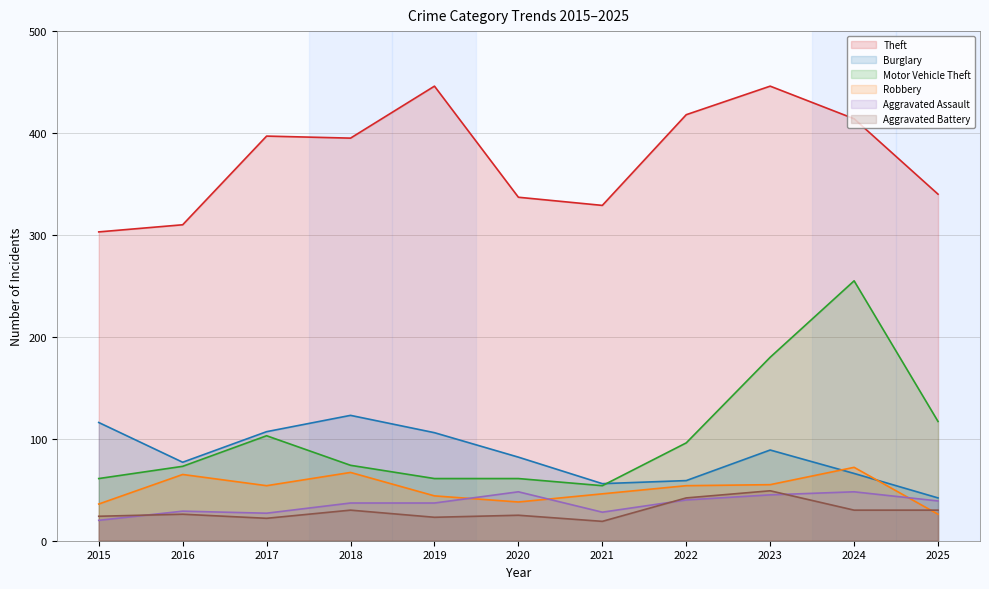

Reading right to left, list all the values displayed in this chart.

Theft: 340	414	446	418	329	337	446	395	397	310	303
Burglary: 42	66	89	59	56	82	106	123	107	77	116
Motor Vehicle Theft: 117	255	180	96	54	61	61	74	103	73	61
Robbery: 26	72	55	54	46	38	44	67	54	65	36
Aggravated Assault: 39	48	45	40	28	48	37	37	27	29	20
Aggravated Battery: 30	30	49	42	19	25	23	30	22	26	24